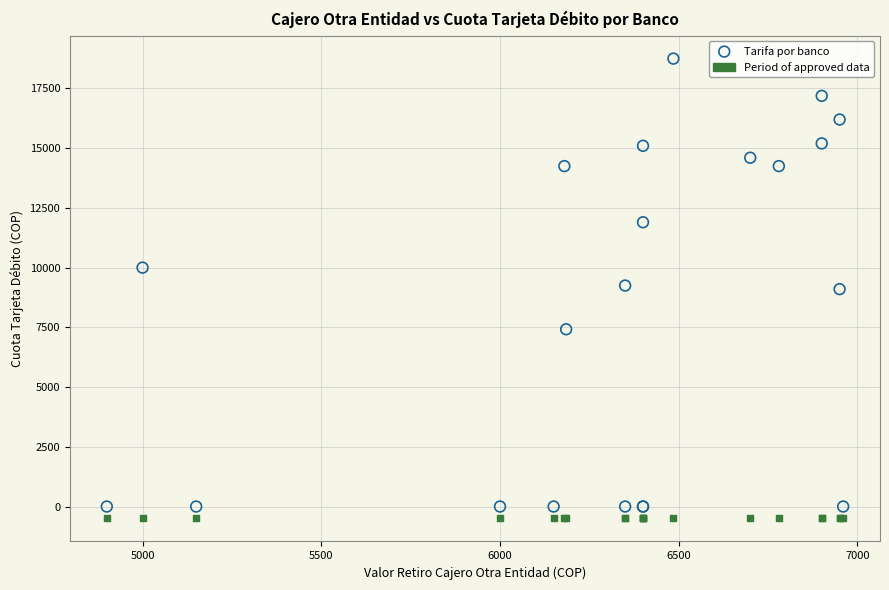

Which series reaches the maximum Y coordinate?

Tarifa por banco